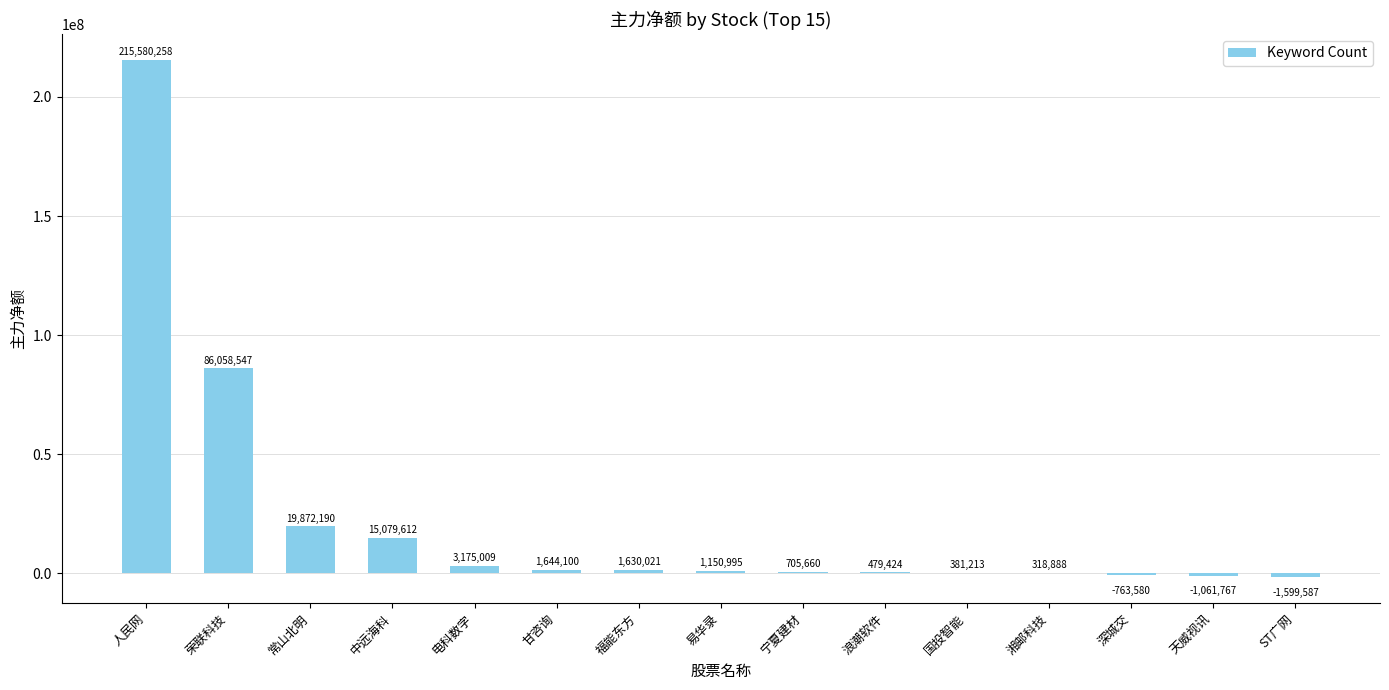

What is the sum of the values at 国投智能 and 甘咨询?

2025313